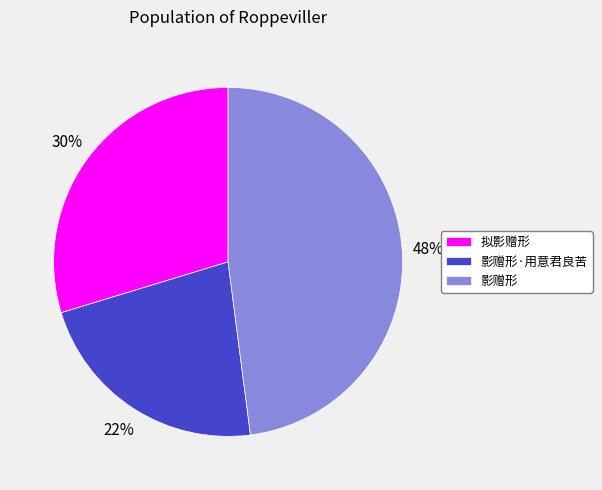

Combined, do 拟影赠形 and 影赠形 account for over 50%?

Yes